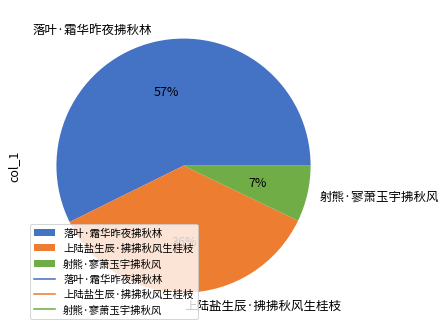

To the nearest percent, what is the difference between the largest and smallest slice percentages?

50%